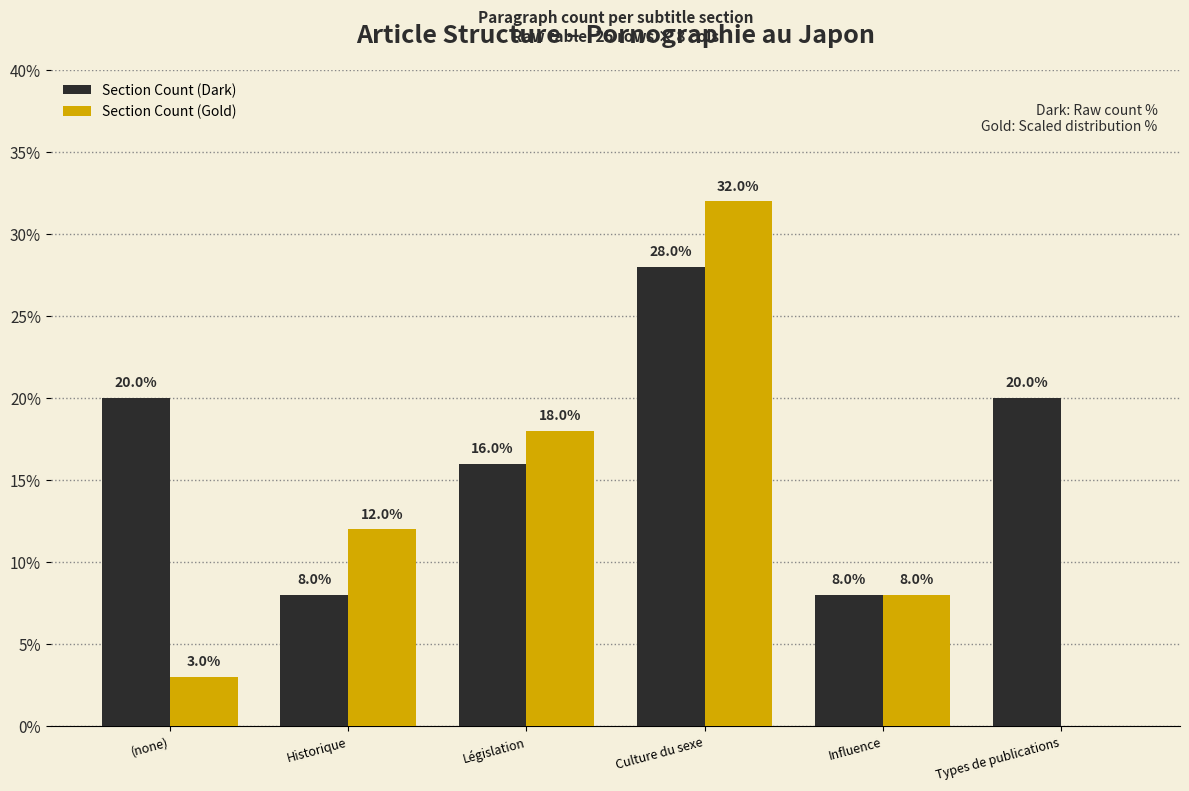

Reading left to right, extract all data points from this chart.

Section Count (Dark): (none)=20.0	Historique=8.0	Législation=16.0	Culture du sexe=28.0	Influence=8.0	Types de publications=20.0
Section Count (Gold): (none)=3.0	Historique=12.0	Législation=18.0	Culture du sexe=32.0	Influence=8.0	Types de publications=0.0